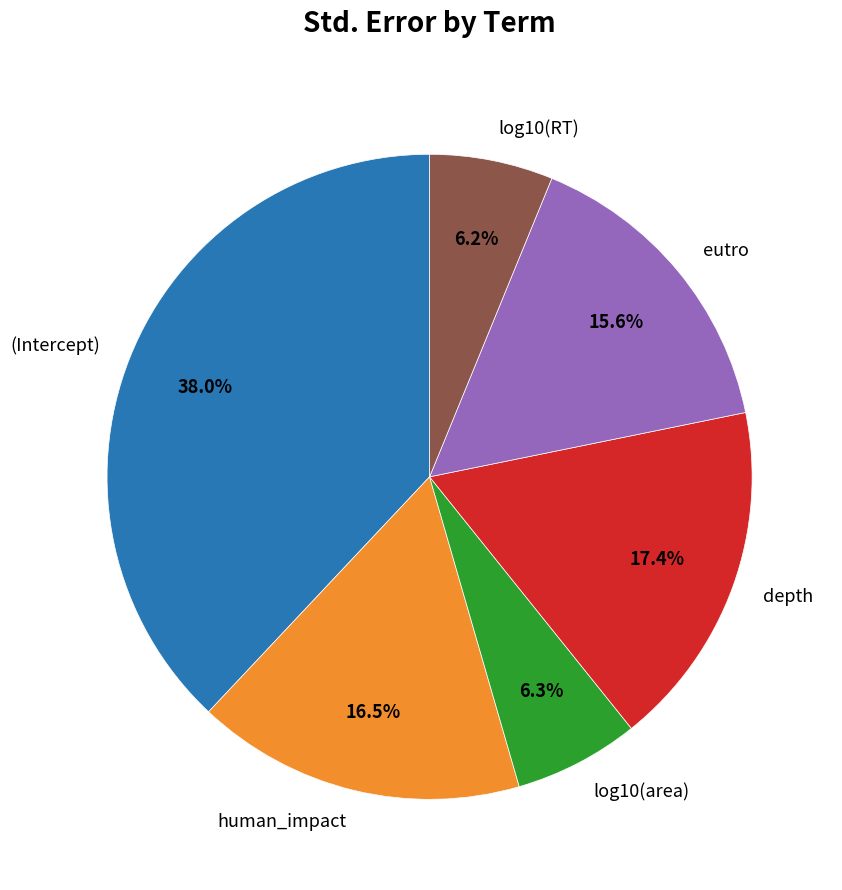

To the nearest percent, what is the combined percentage of depth and (Intercept)?

55%